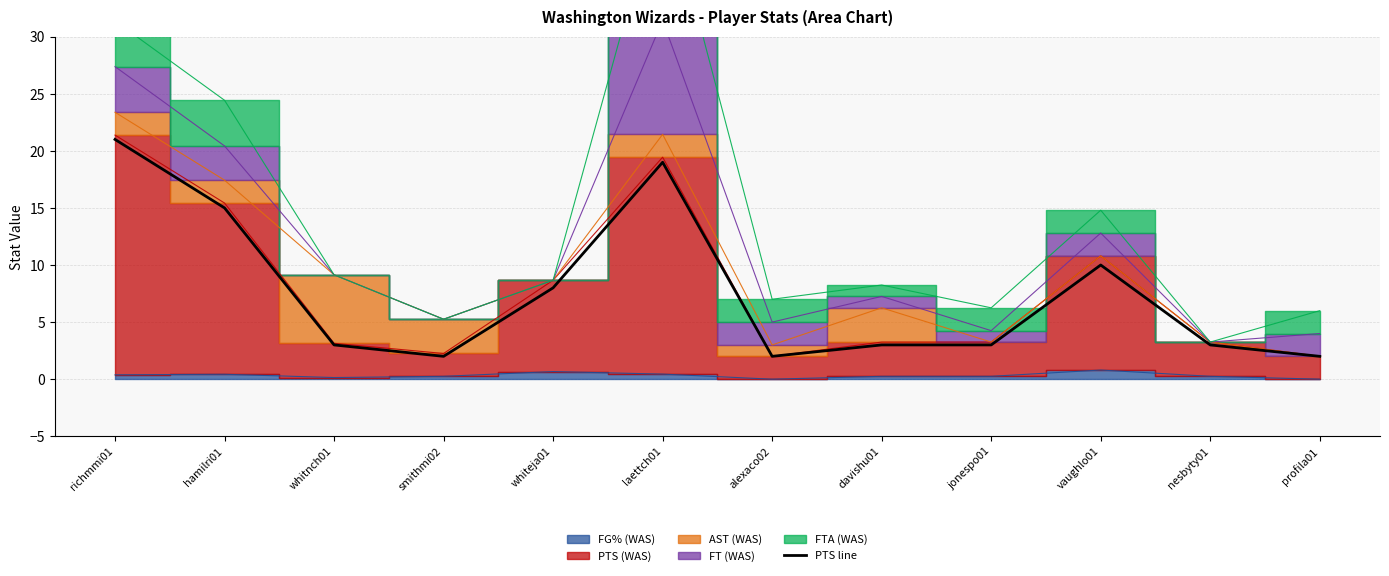

At which category does the data reach its first local peak?

laettch01